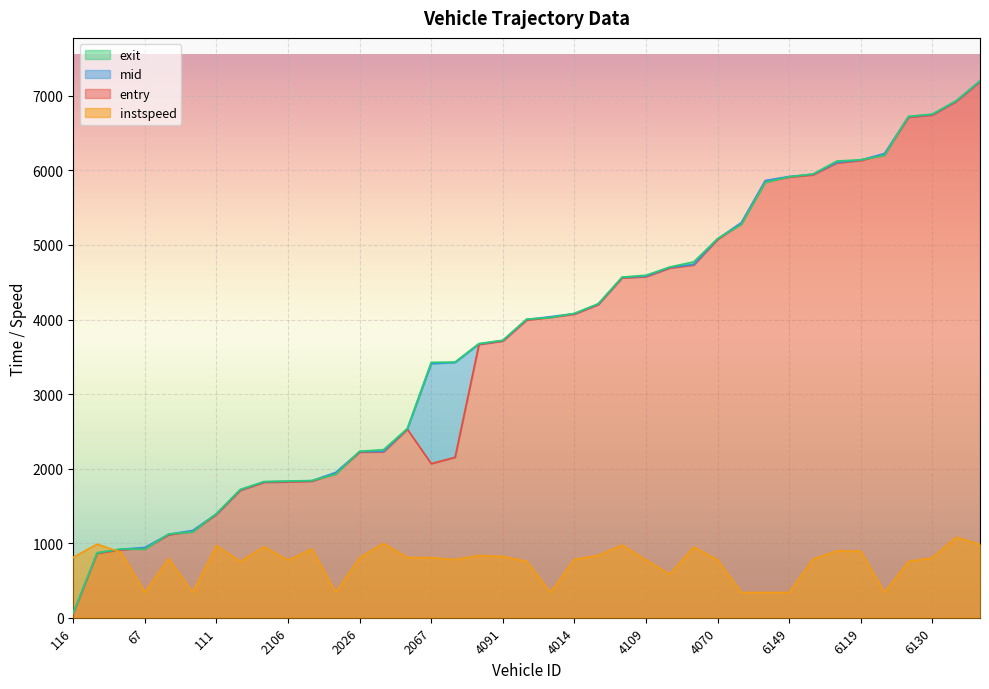

How many data points in entry are above 3993?

19